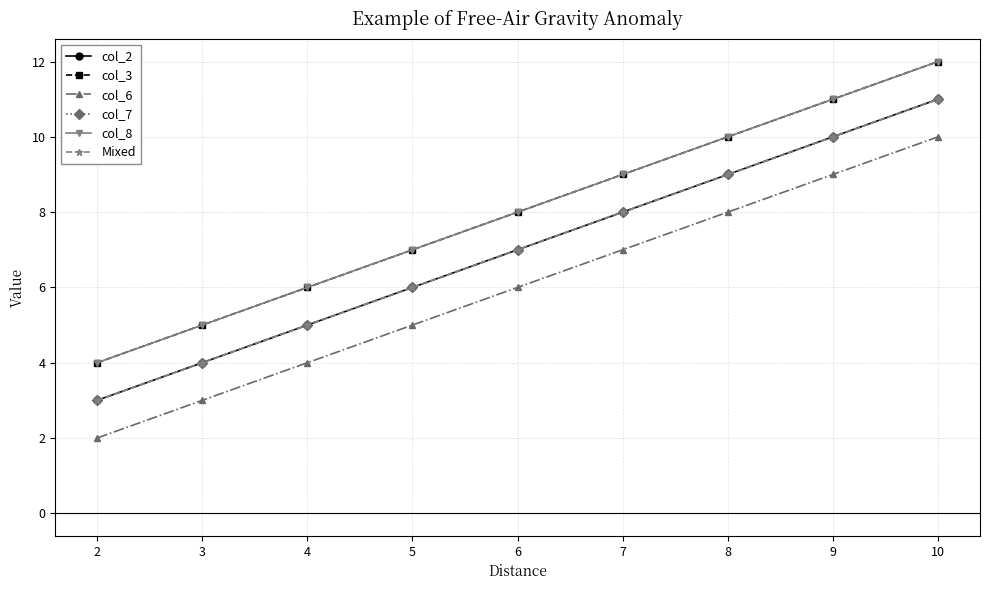

Is this an area chart (filled region under the line)?

No